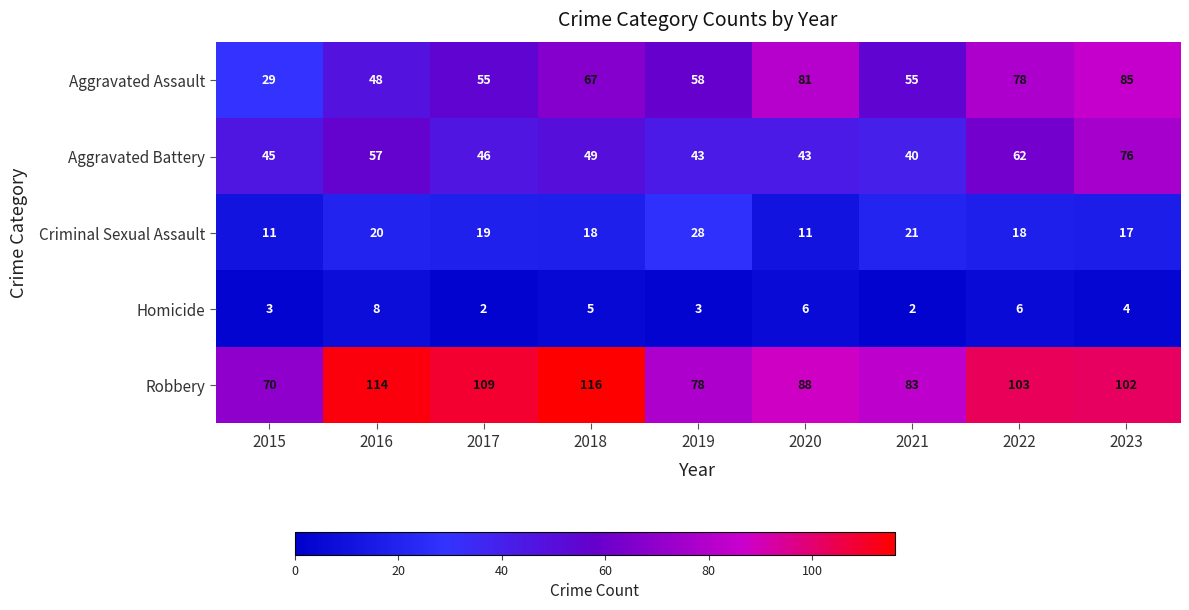

Rank the series at 2016 from lowest to highest value.

Homicide, Criminal Sexual Assault, Aggravated Assault, Aggravated Battery, Robbery